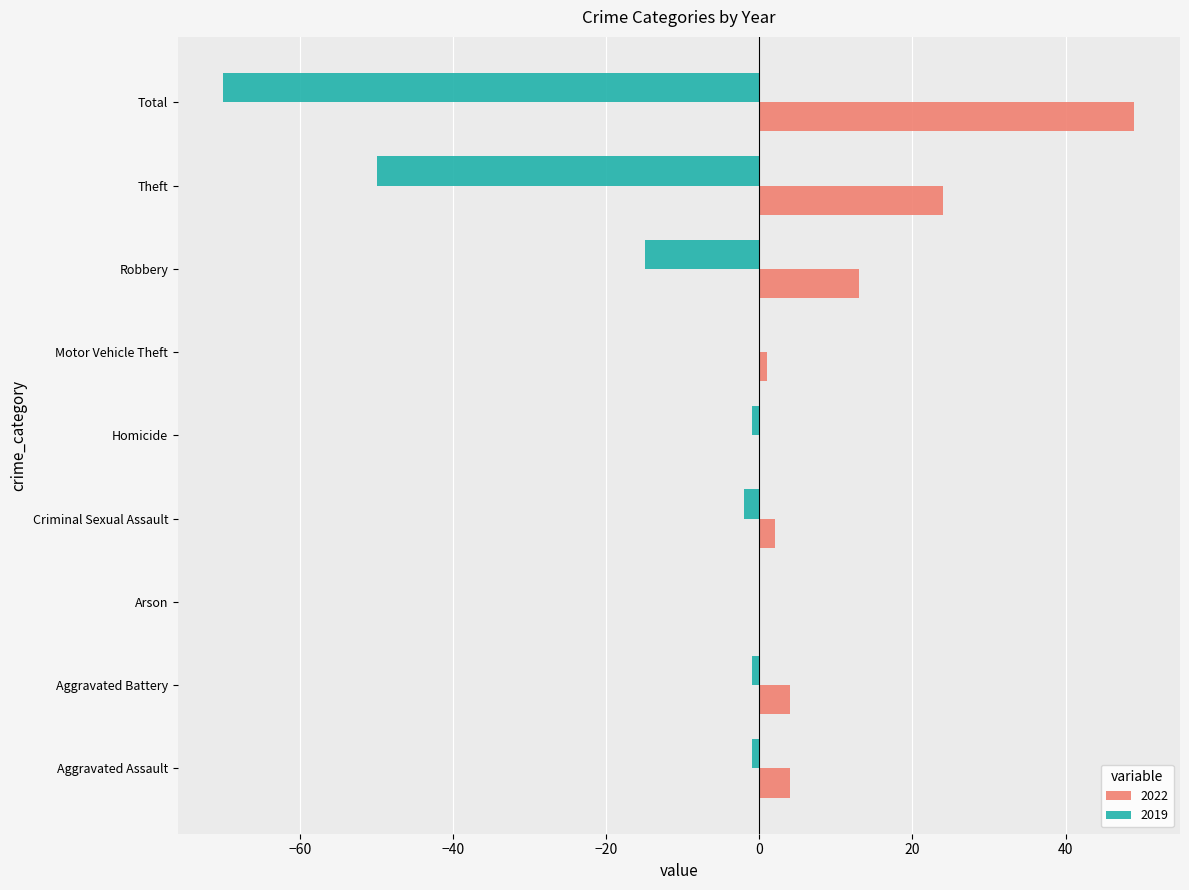

The 2022 series shows 26 at Arson. True or false?

False